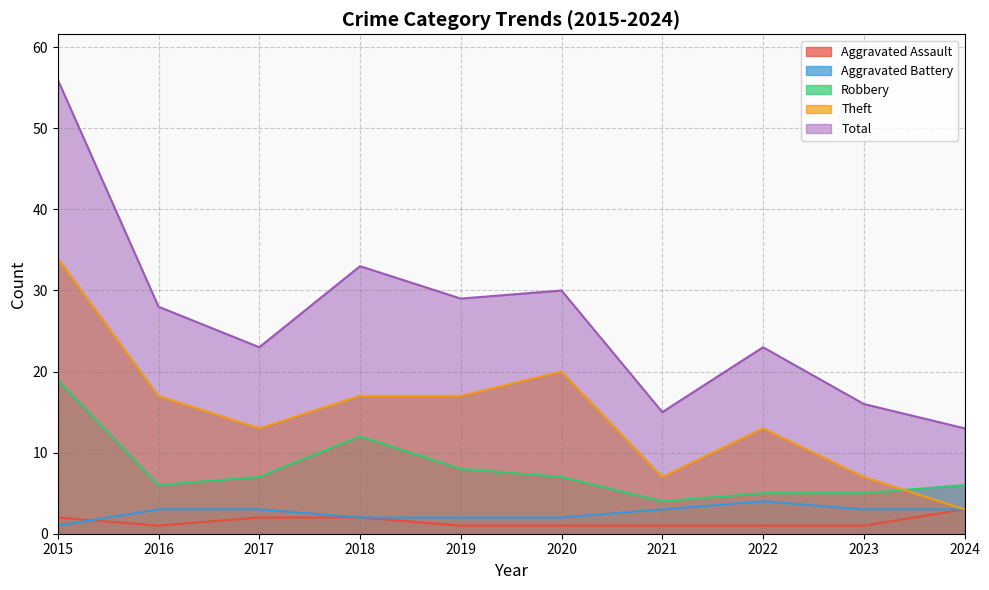

What is the minimum value shown in the chart?

1